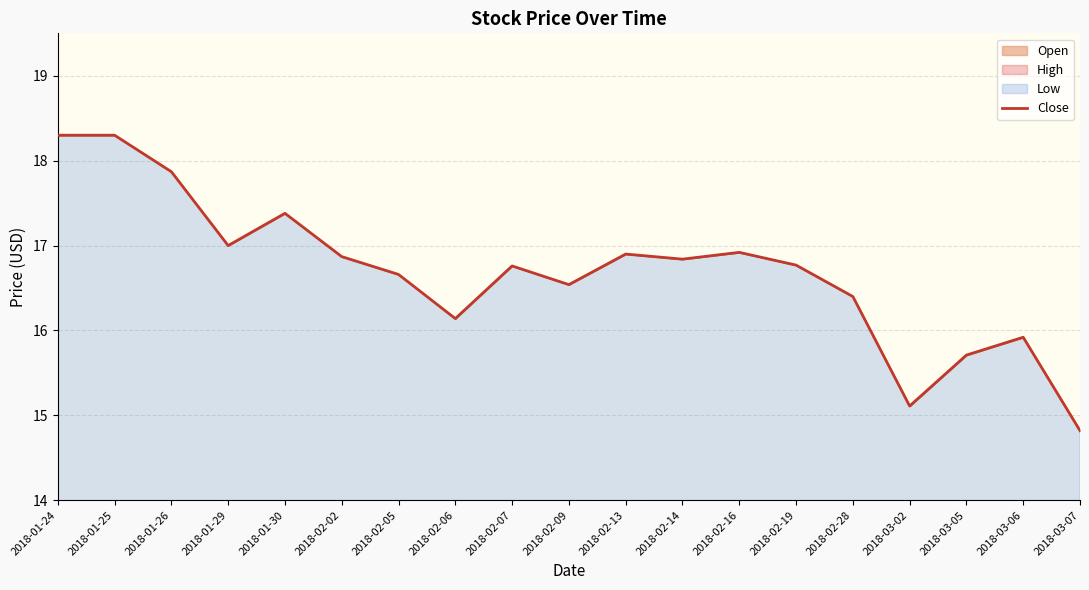

How many values exceed 16?

15